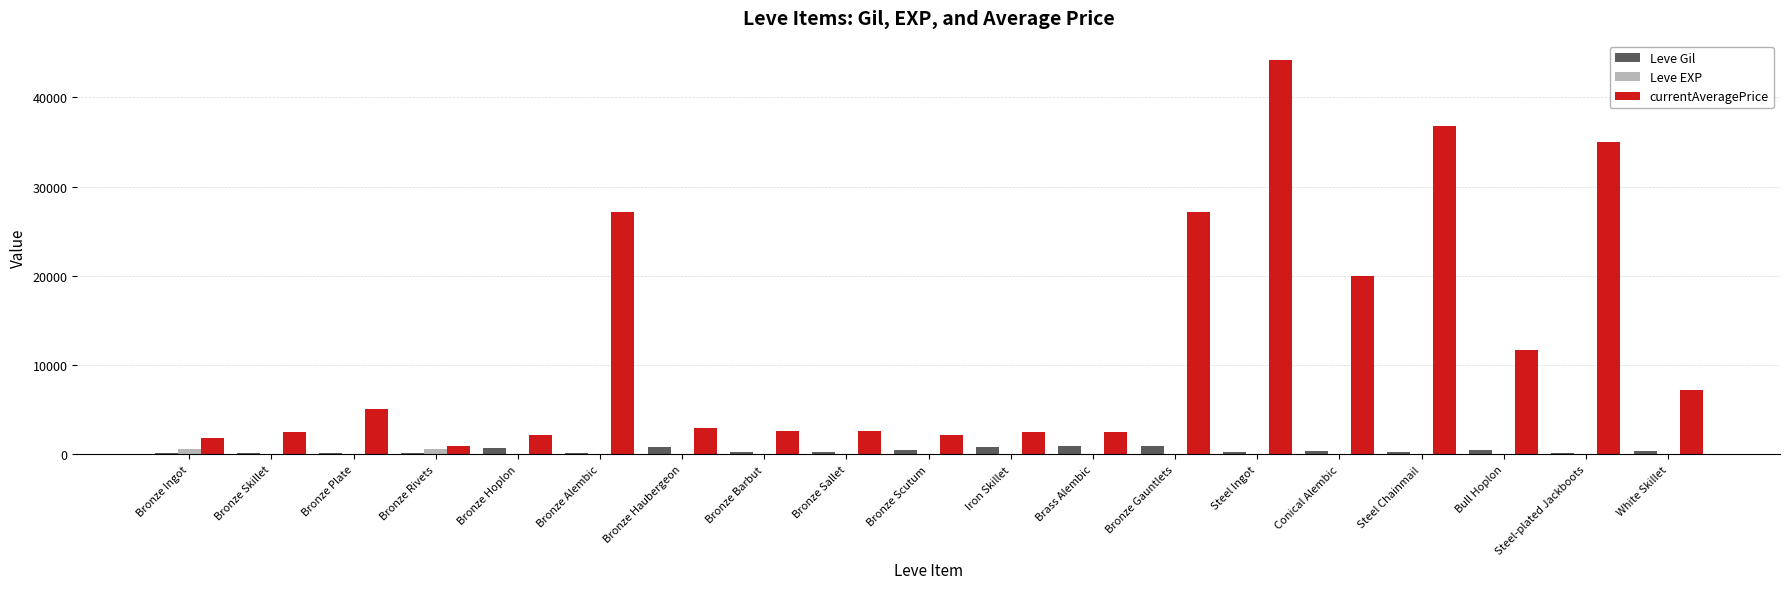

What is the maximum value for Leve EXP?

630.0